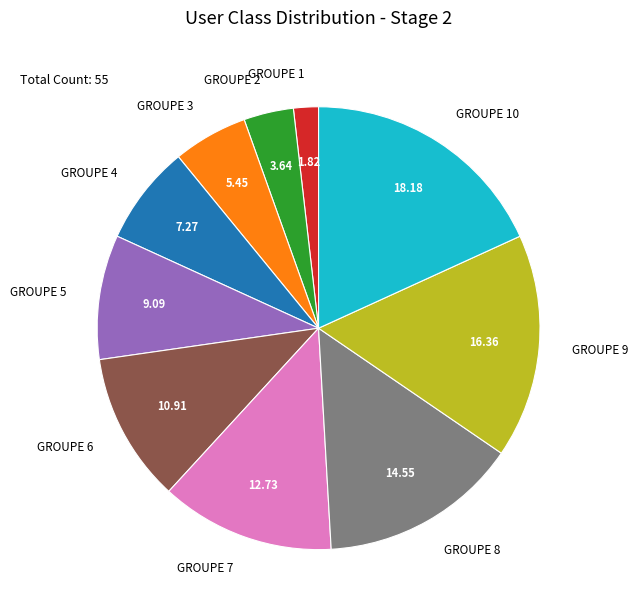

Which slice is the largest?

GROUPE 10